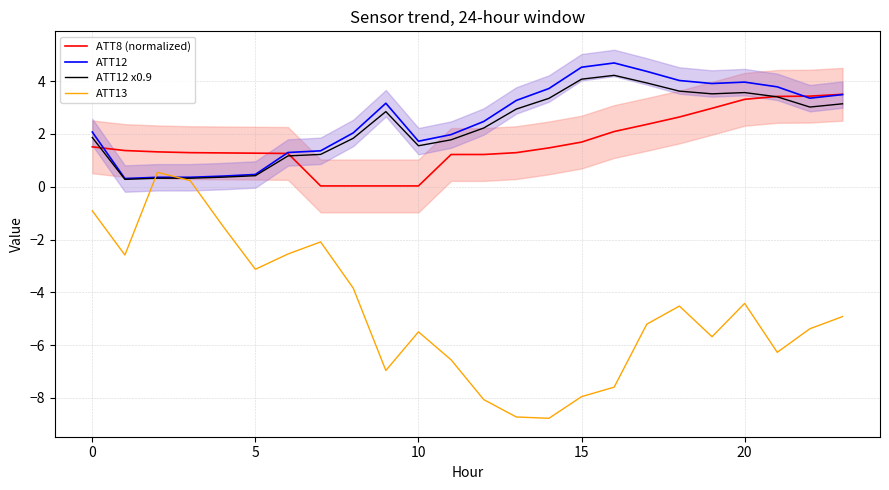

What is the highest value of the ATT8 (normalized) series?

3.5